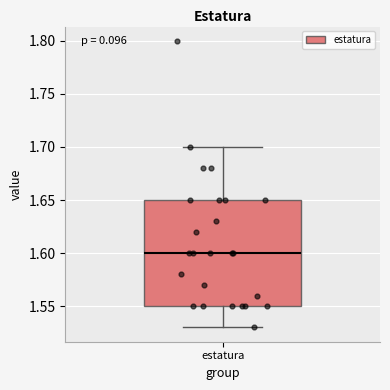

Read this box plot against the y-axis: the position of the median line, the range covered by the box, and the ends of both whiskers. The values are not printed on the chart, so give them approximately, as read against the axis.

median 1.60, box 1.55 to 1.65, whiskers 1.53 to 1.70